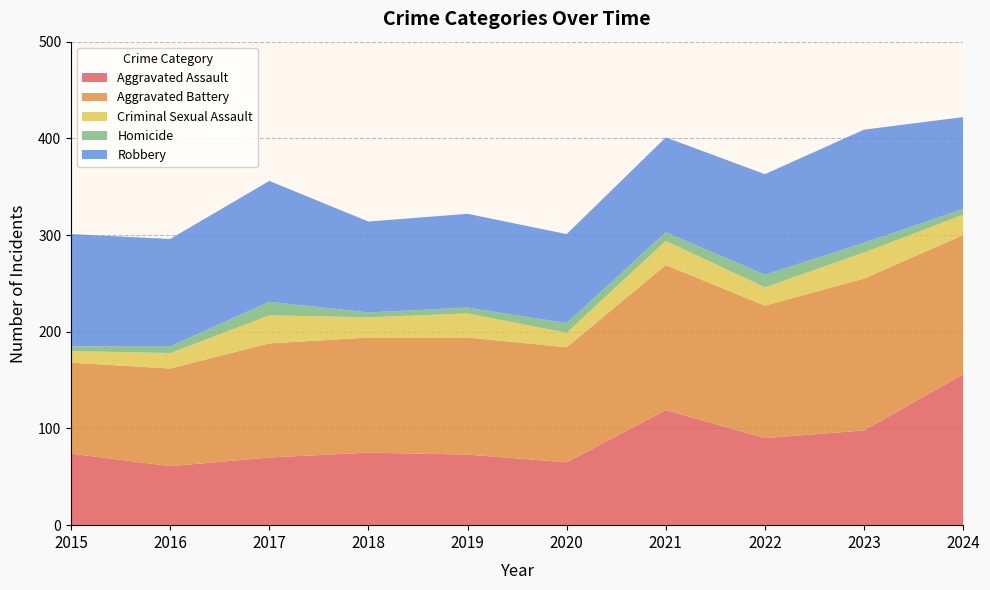

Reading right to left, what are all the values shown in this chart?

Aggravated Assault: 156	98	90	119	65	73	75	70	61	74
Aggravated Battery: 144	157	137	150	119	121	119	118	101	94
Criminal Sexual Assault: 21	27	19	25	15	25	21	29	16	12
Homicide: 6	10	13	9	10	6	5	14	7	5
Robbery: 95	117	104	98	92	97	94	125	111	116